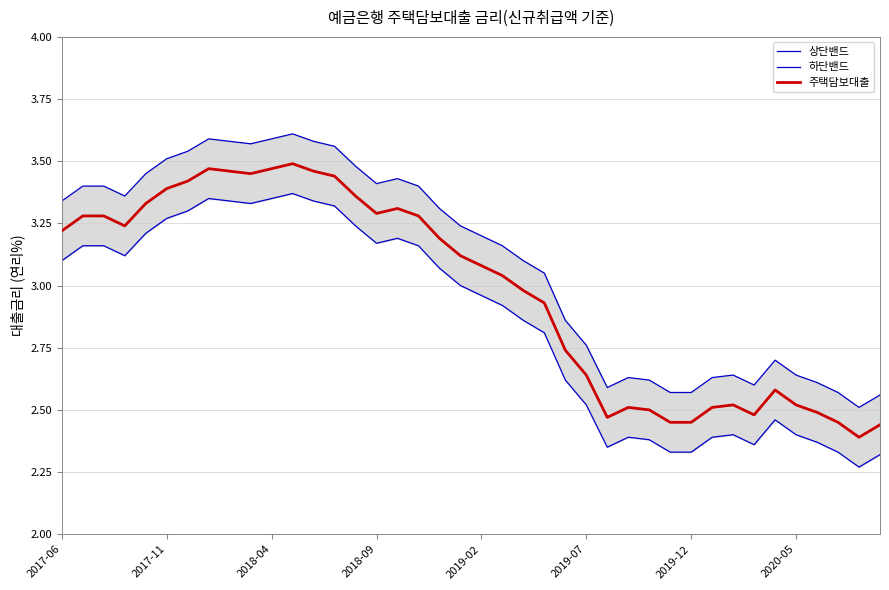

At which label is 하단밴드 closest to 2?

38